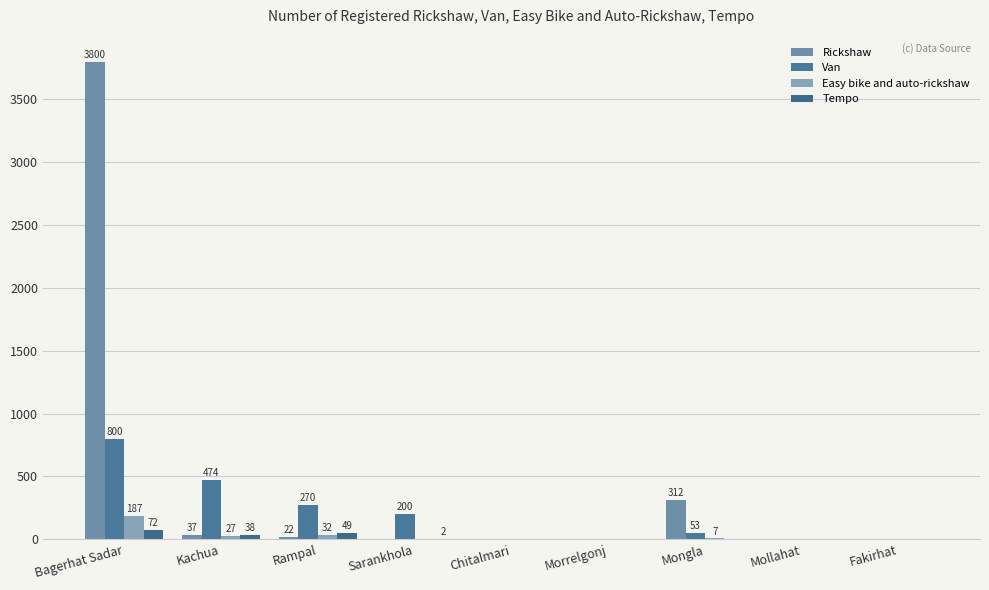

Reading left to right, extract all data points from this chart.

Rickshaw: Bagerhat Sadar=3800	Kachua=37	Rampal=22	Sarankhola=0	Chitalmari=0	Morrelgonj=0	Mongla=312	Mollahat=0	Fakirhat=0
Van: Bagerhat Sadar=800	Kachua=474	Rampal=270	Sarankhola=200	Chitalmari=0	Morrelgonj=0	Mongla=53	Mollahat=0	Fakirhat=0
Easy bike and auto-rickshaw: Bagerhat Sadar=187	Kachua=27	Rampal=32	Sarankhola=0	Chitalmari=0	Morrelgonj=0	Mongla=7	Mollahat=0	Fakirhat=0
Tempo: Bagerhat Sadar=72	Kachua=38	Rampal=49	Sarankhola=2	Chitalmari=0	Morrelgonj=0	Mongla=0	Mollahat=0	Fakirhat=0